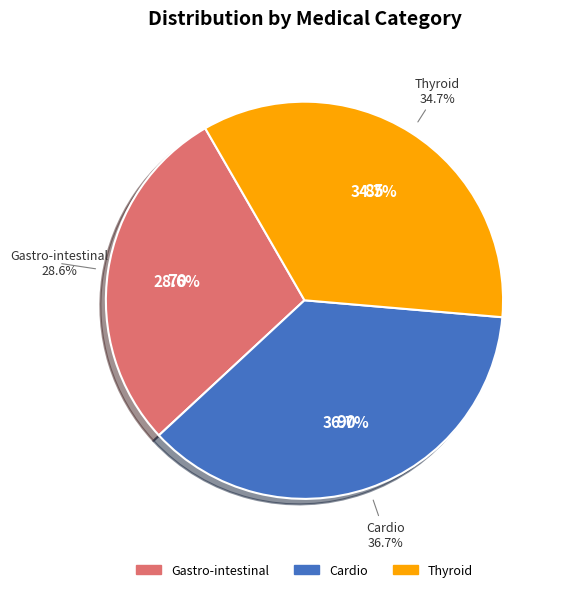

How many slices are in this pie chart?

3